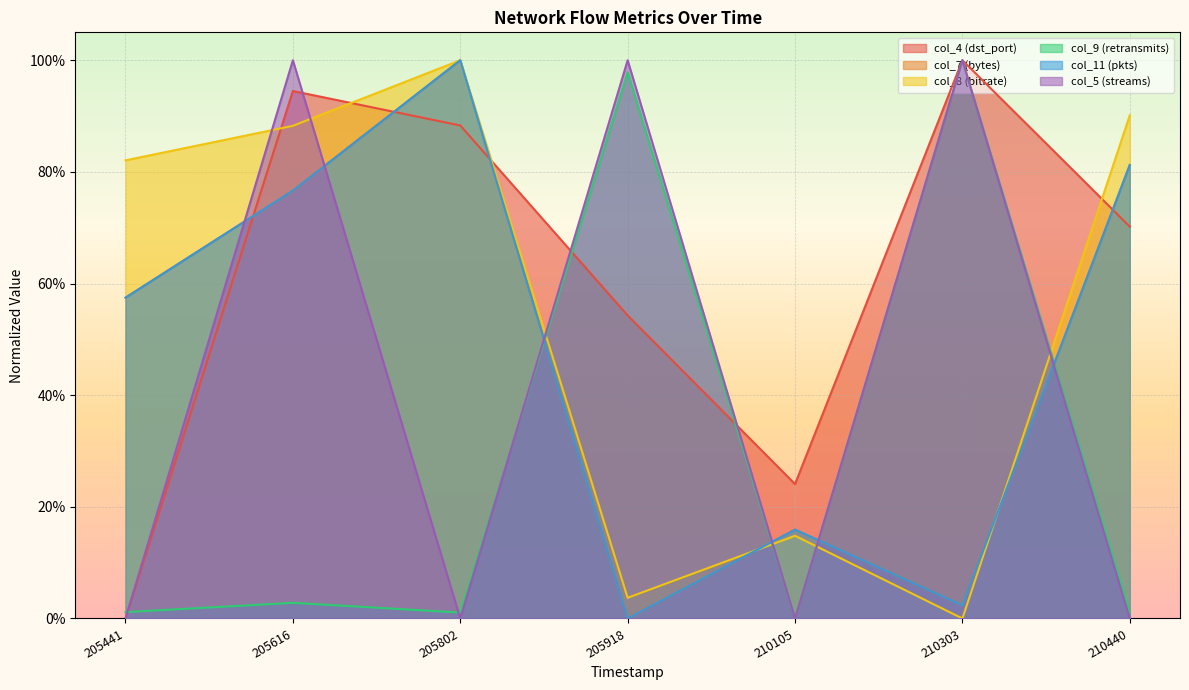

Does the chart display data point markers on the line(s)?

No